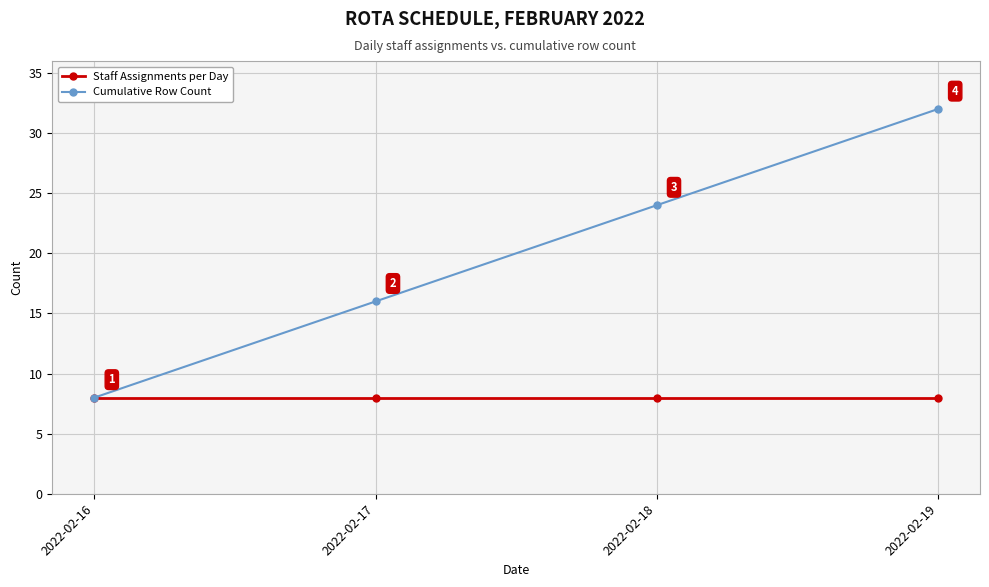

How many series are shown in this chart?

2